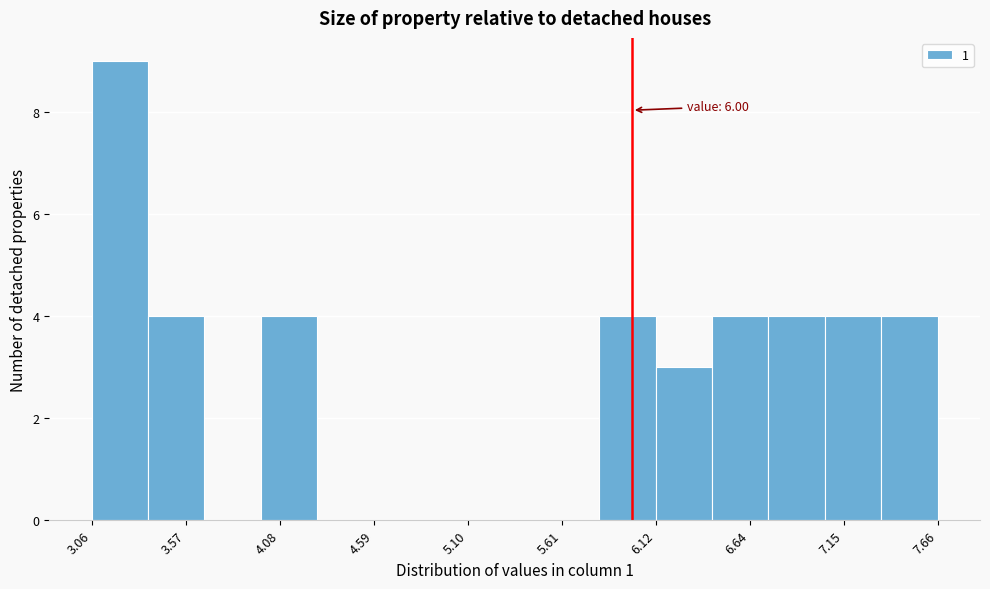

Read against the x-axis, roughly where is the centre of the tallest bar?

3.2